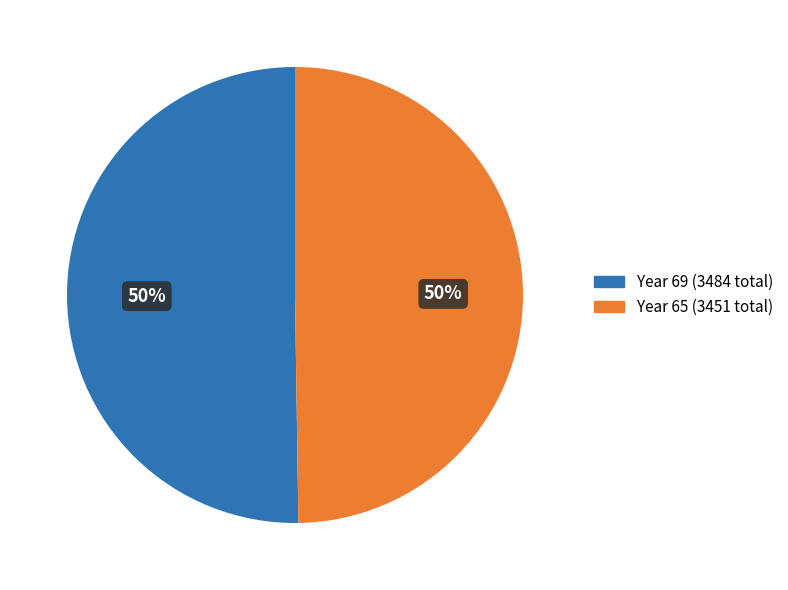

Is the sum of Year 65 (3451 total) and Year 69 (3484 total) greater than half?

Yes